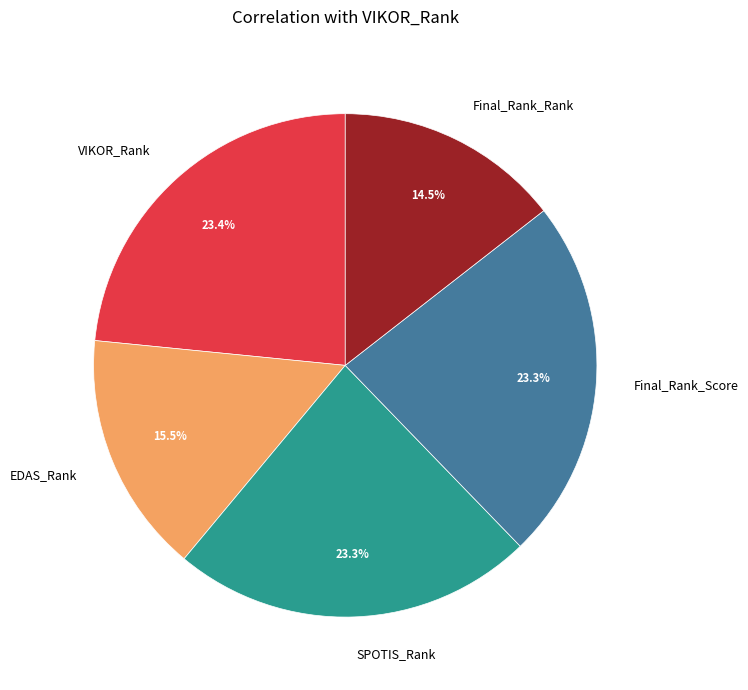

The EDAS_Rank slice represents 21% of the pie. True or false?

False